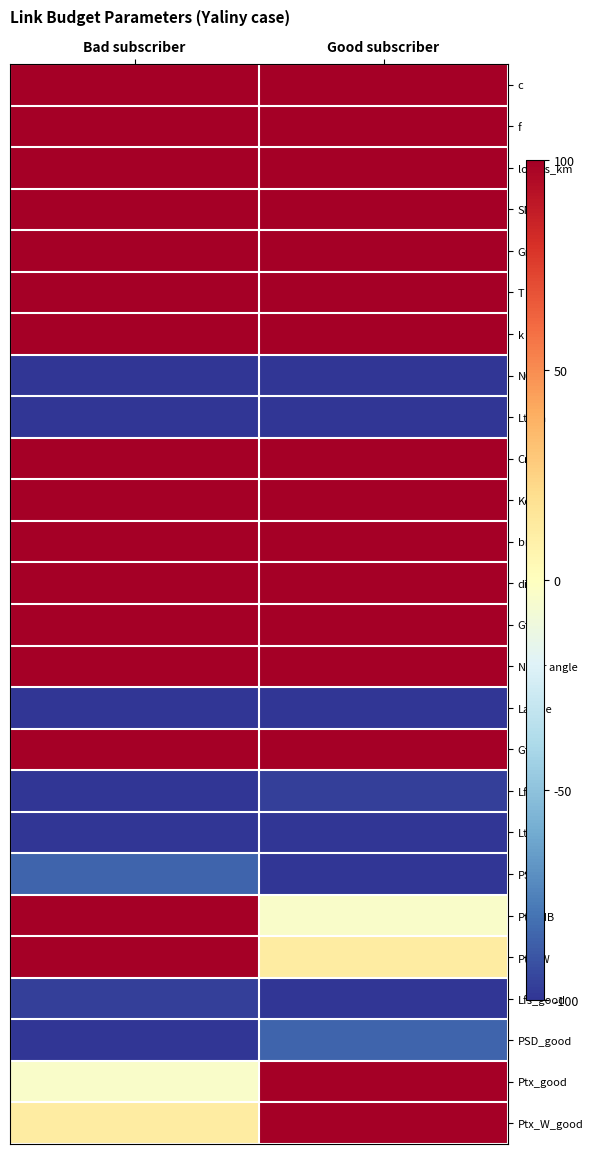

Which has a higher value, Good subscriber or Bad subscriber?

Good subscriber